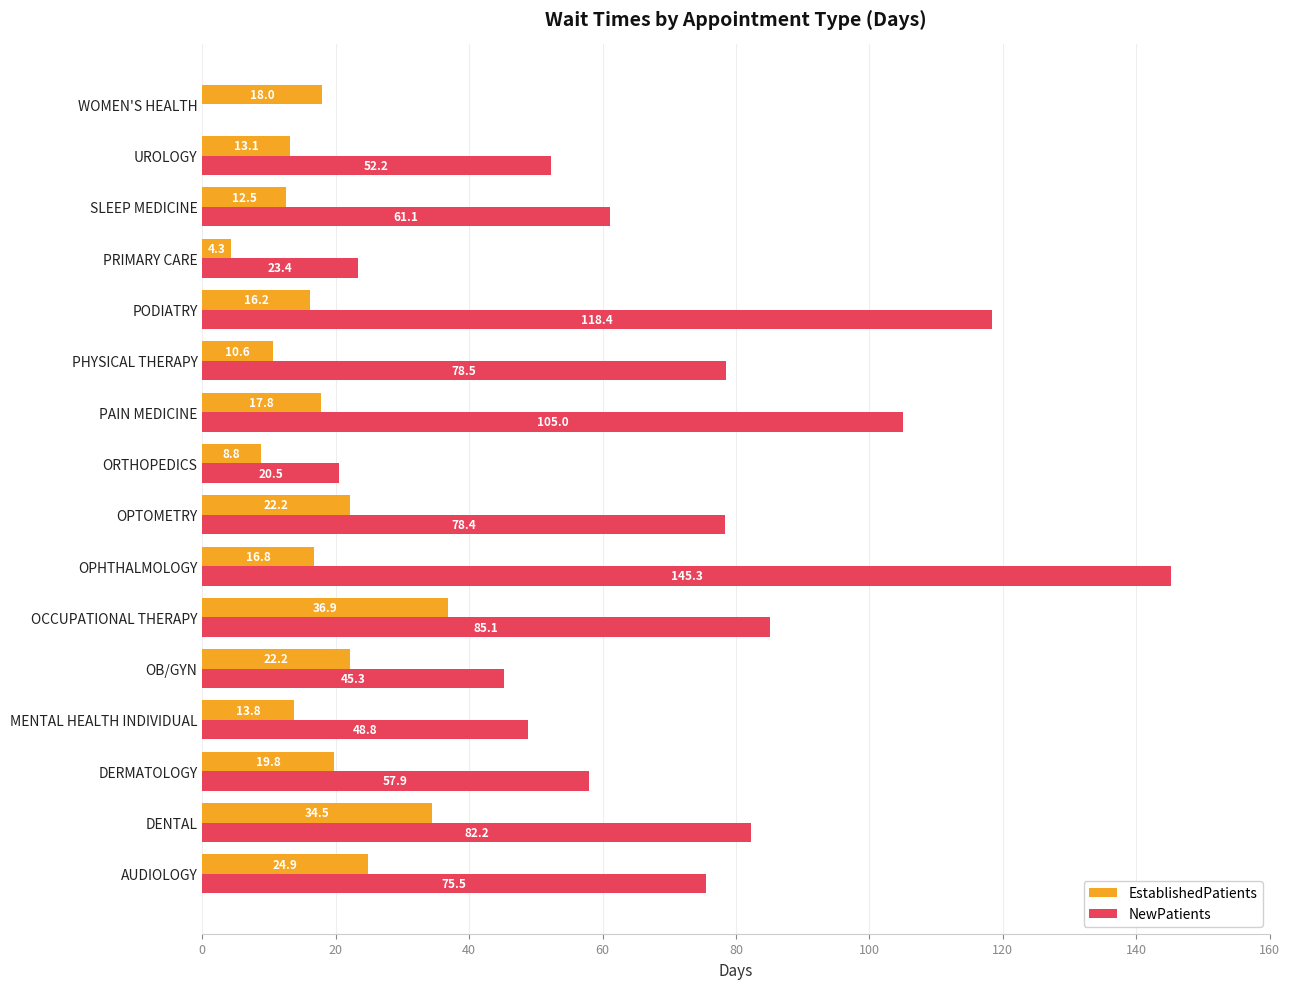

Between OPTOMETRY and PRIMARY CARE, which series saw the biggest shift?

NewPatients